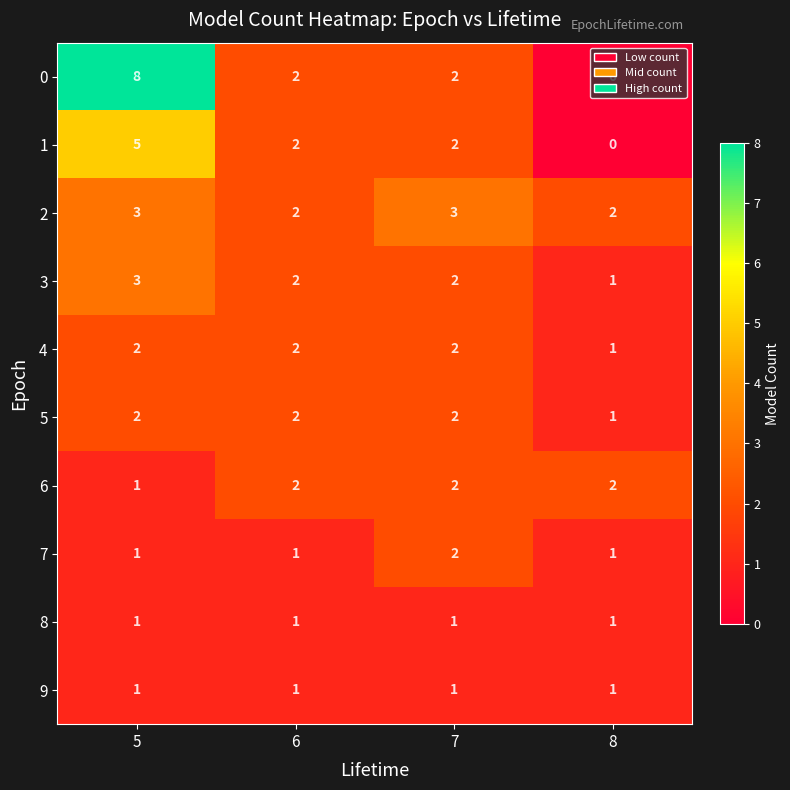

Which series has the largest total across all categories?

0